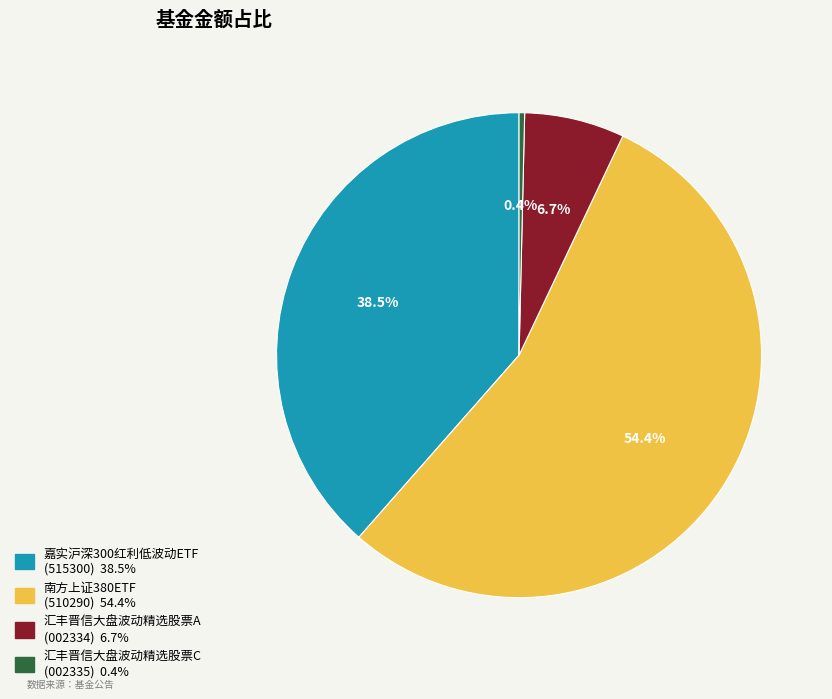

To the nearest percent, what is the difference between the 汇丰晋信大盘波动精选股票A and 嘉实沪深300红利低波动ETF slice percentages?

32%